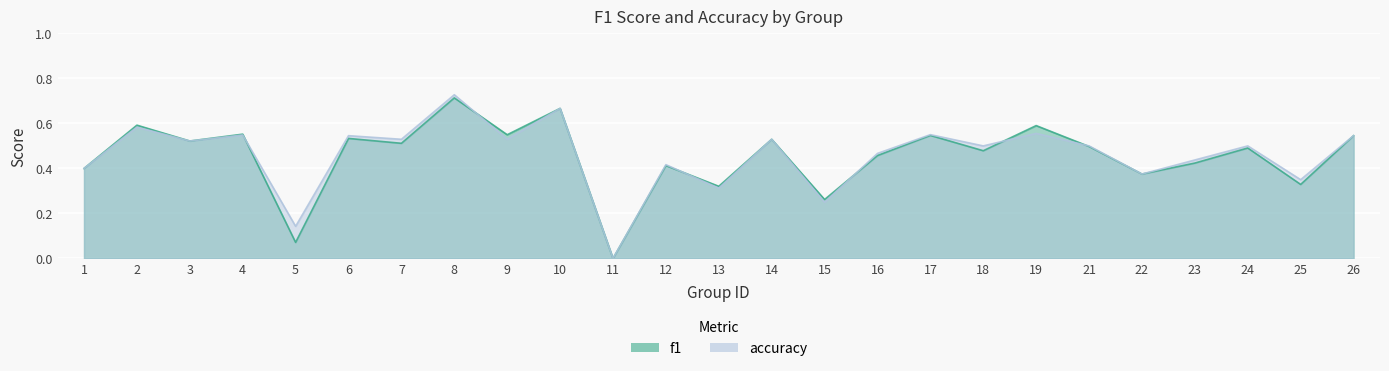

Between 14 and 19, which series saw the biggest shift?

f1